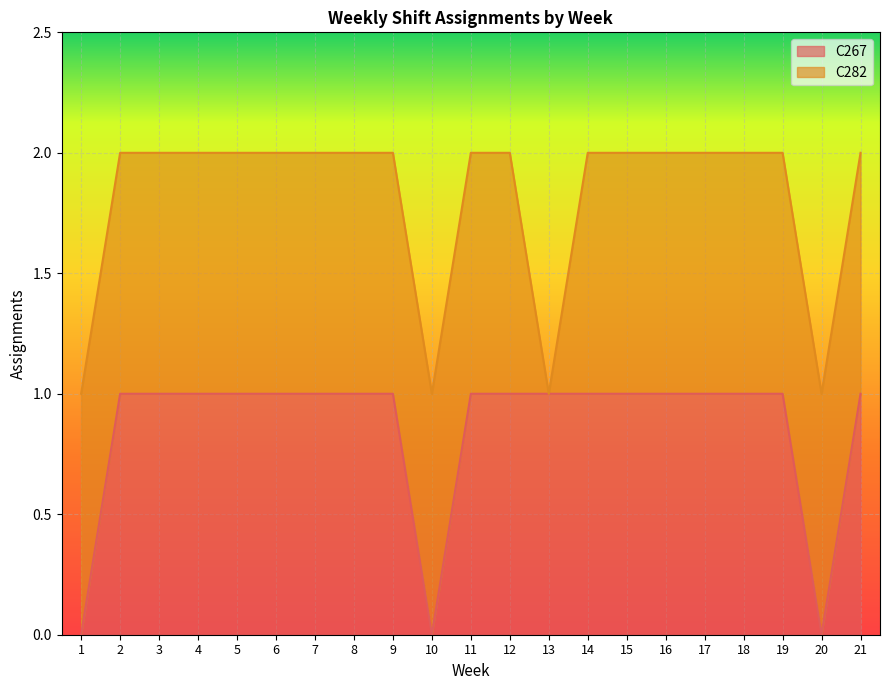

List the labels in order of value, smallest first.

1, 10, 20, 2, 3, 4, 5, 6, 7, 8, 9, 11, 12, 13, 14, 15, 16, 17, 18, 19, 21